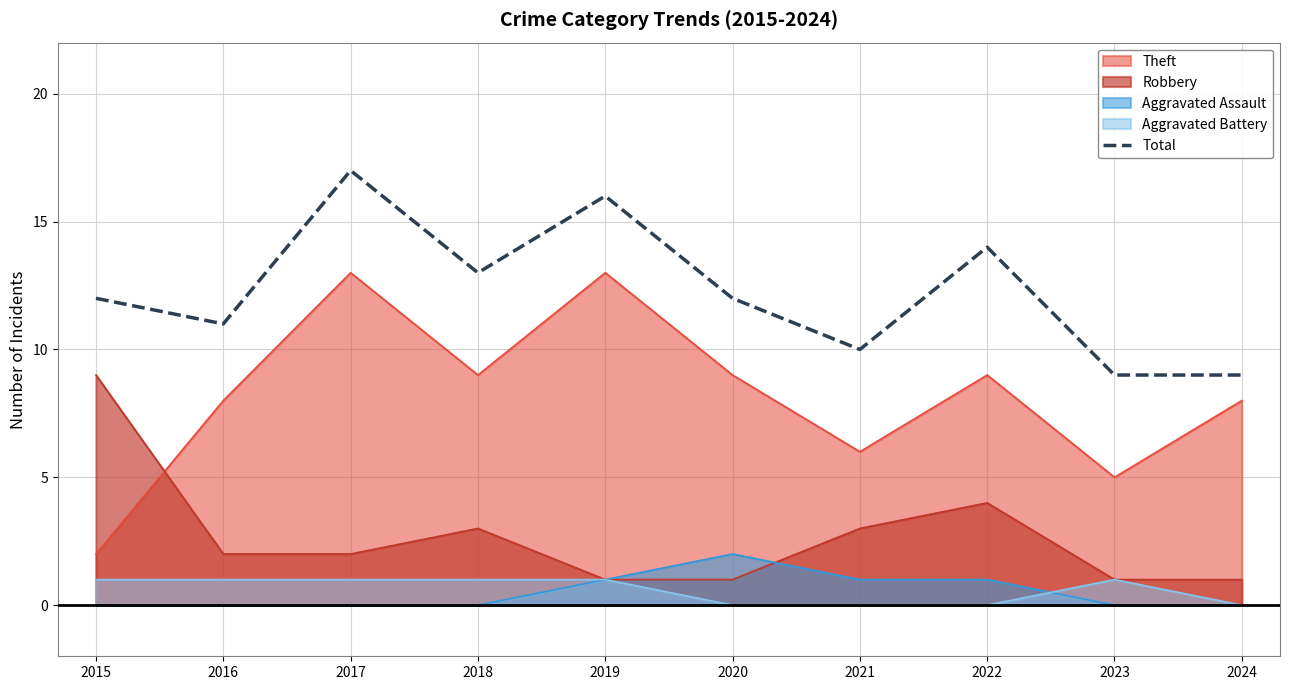

At which label does the data first exceed 12?

2017